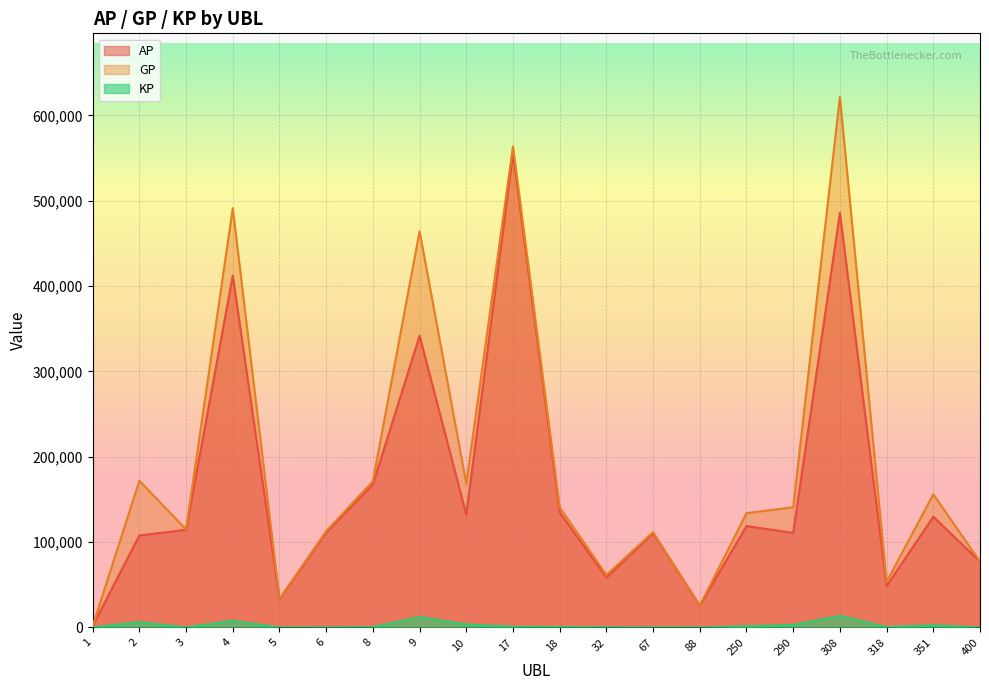

Reading left to right, extract all data points from this chart.

AP: 1=1689.0	2=107839.0	3=114439.0	4=412329.0	5=33153.0	6=111272.0	8=167629.0	9=341723.0	10=132206.0	17=555486.0	18=134866.0	32=58565.0	67=110644.0	88=25547.0	250=118835.0	290=110825.0	308=485888.0	318=48556.0	351=129805.0	400=77256.0
GP: 1=1689.0	2=171838.0	3=114925.0	4=491167.0	5=33449.0	6=112852.0	8=171281.0	9=464189.0	10=168588.0	17=563728.0	18=140745.0	32=61479.0	67=111694.0	88=25547.0	250=133979.0	290=140865.0	308=621512.0	318=53516.0	351=156005.0	400=77256.0
KP: 1=0.0	2=6399.9	3=48.6	4=7883.8	5=29.6	6=158.0	8=365.2	9=12246.6	10=3638.2	17=824.2	18=587.9	32=291.4	67=105.0	88=0.0	250=1514.4	290=3004.0	308=13562.4	318=496.0	351=2620.0	400=0.0